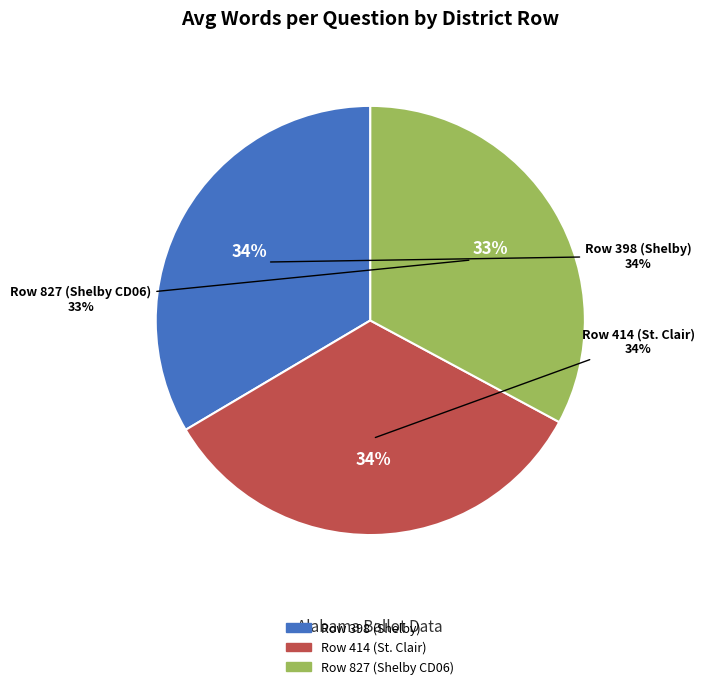

Count the number of slices in the pie.

3